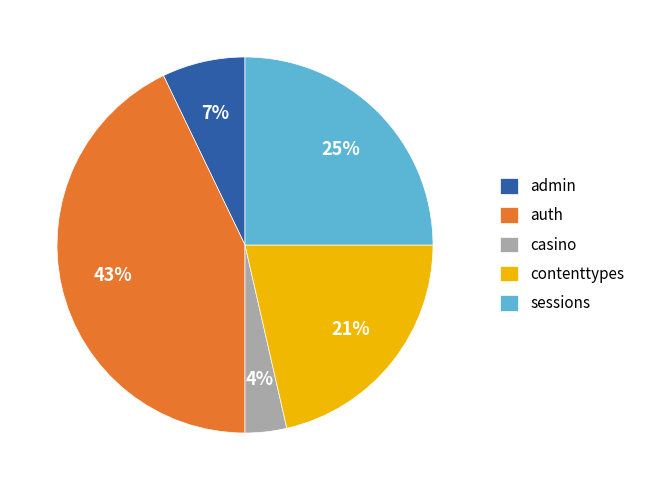

To the nearest percent, what is the average slice percentage?

20%